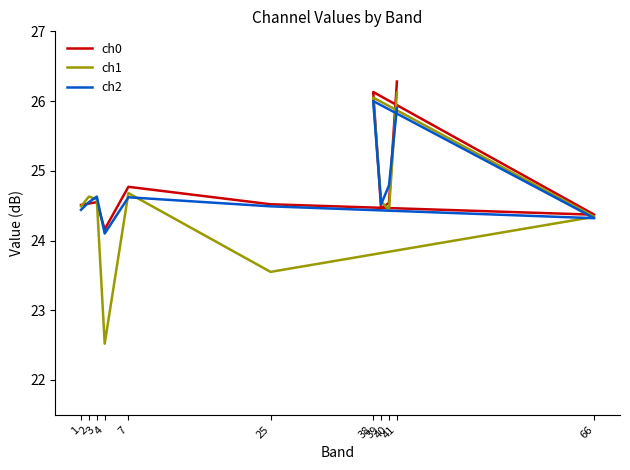

What are all the series names shown in the legend?

ch0, ch1, ch2